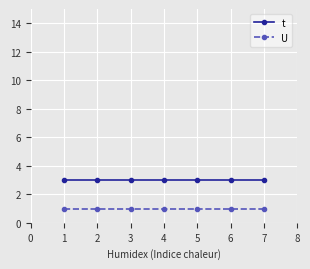

What is the value of the U point at the 2nd from the left?

1